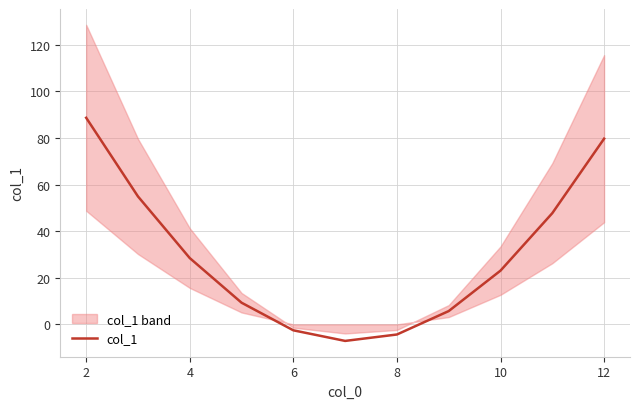

Is it true that col_1 equals -4.3 at 8?

True